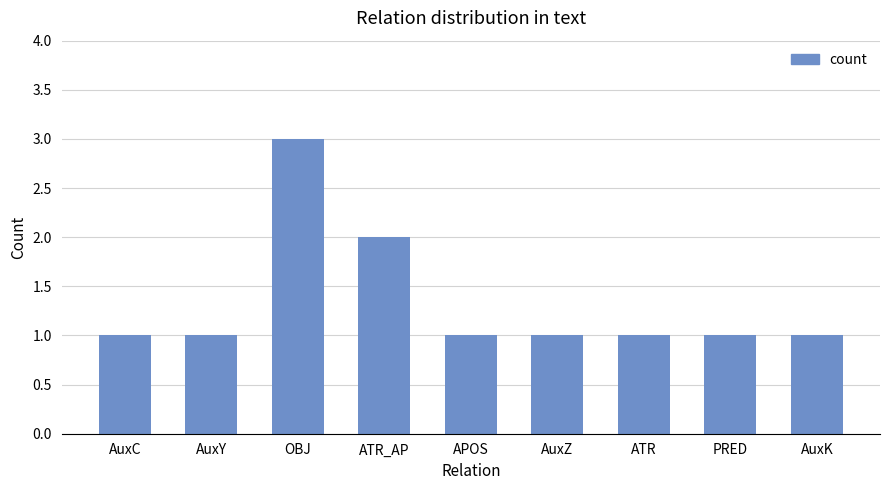

The chart shows a value of 0 at AuxZ. True or false?

False